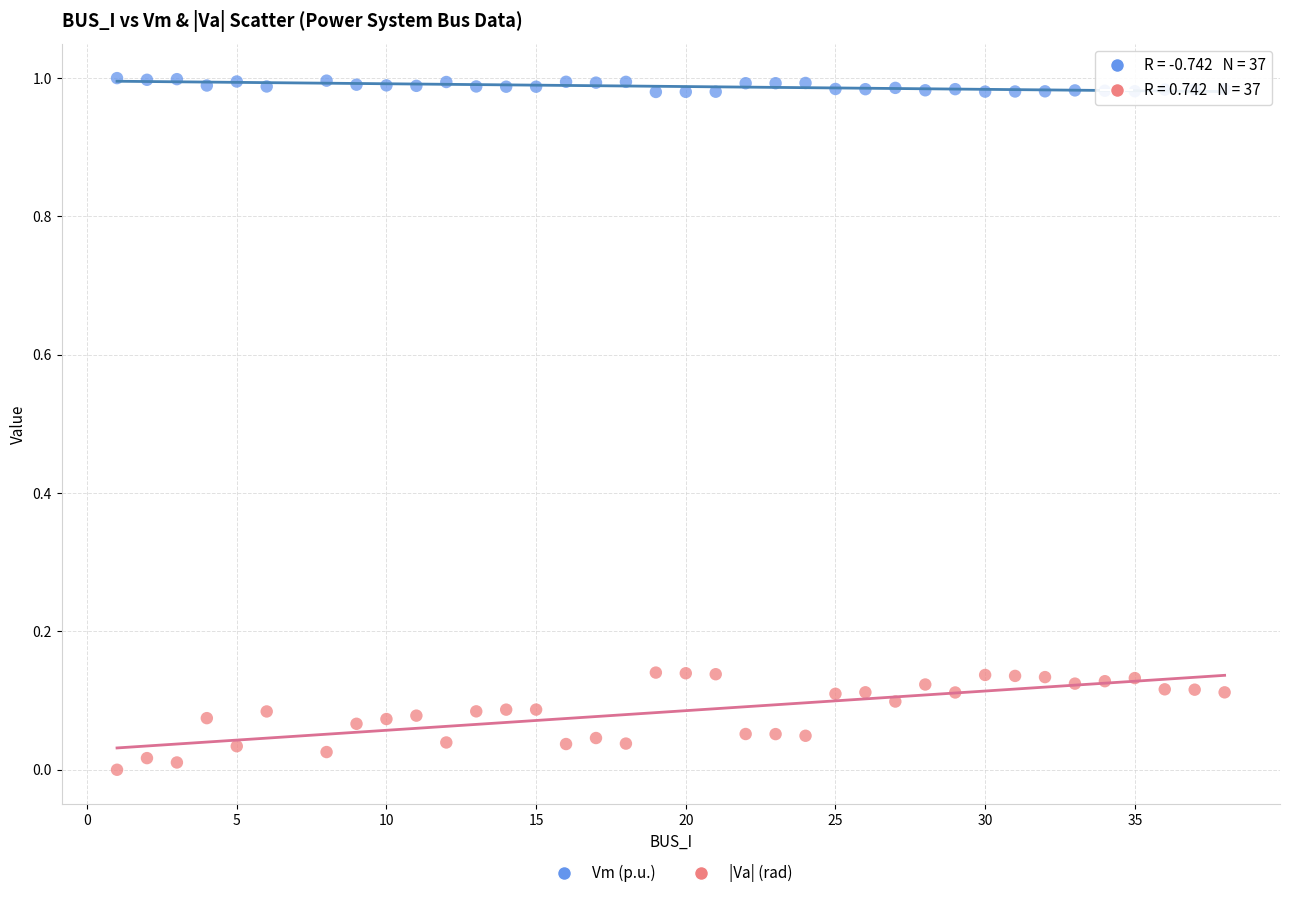

Which series has the widest spread of Y values?

|Va| (rad)